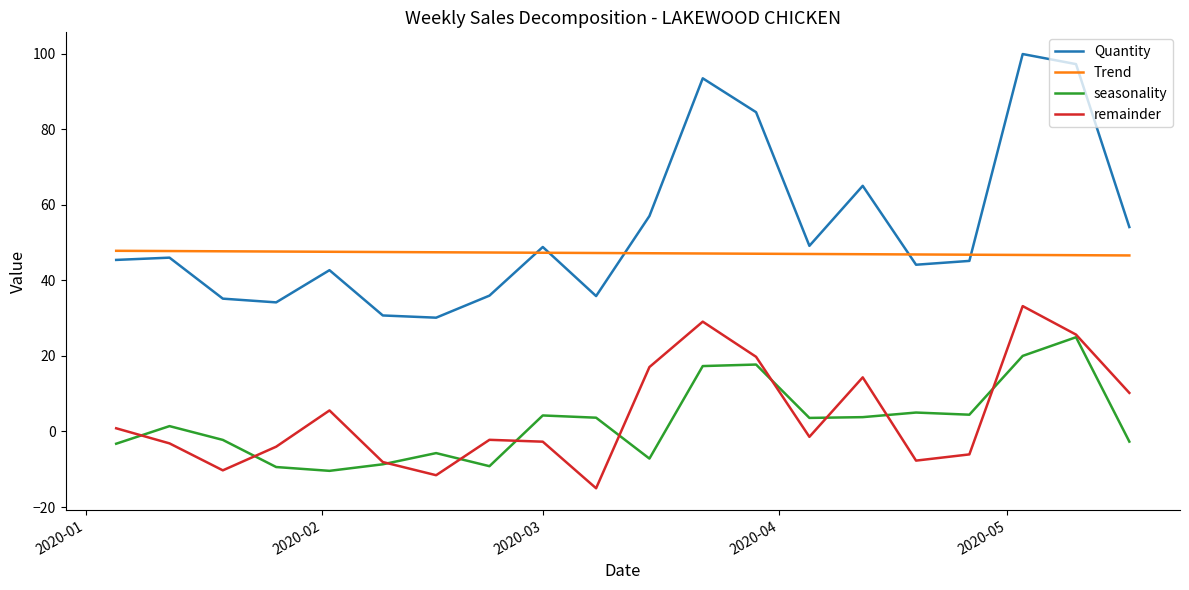

Which series has the largest total across all categories?

Quantity